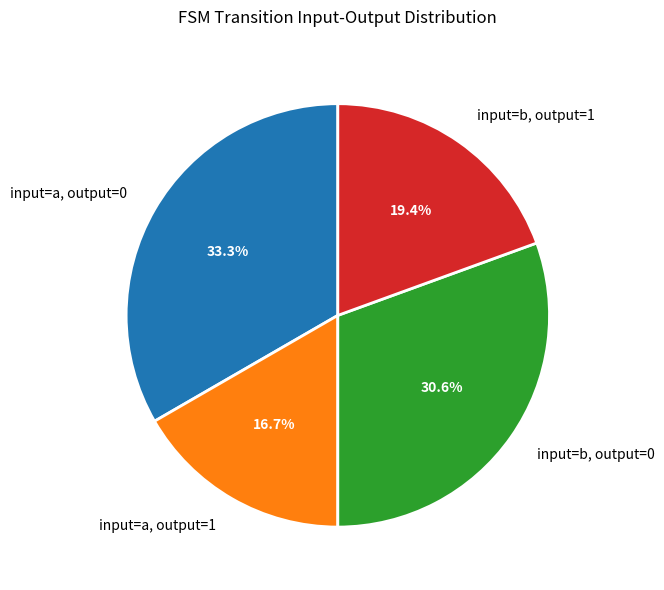

Rank the categories by value from highest to lowest.

input=a, output=0, input=b, output=0, input=b, output=1, input=a, output=1